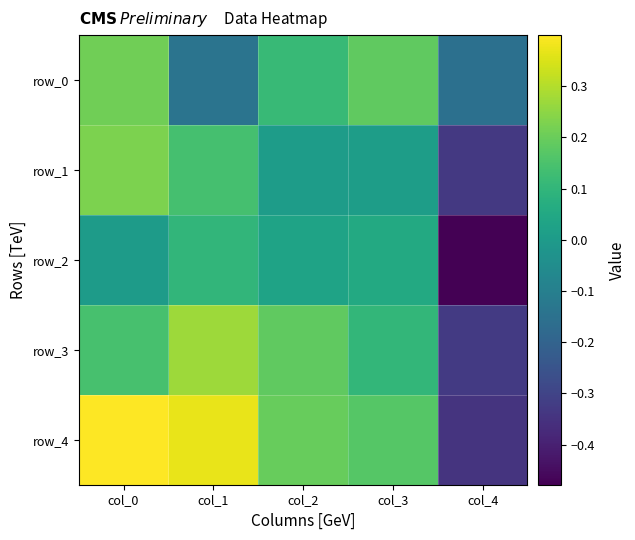

What is the minimum value shown in the chart?

-0.5